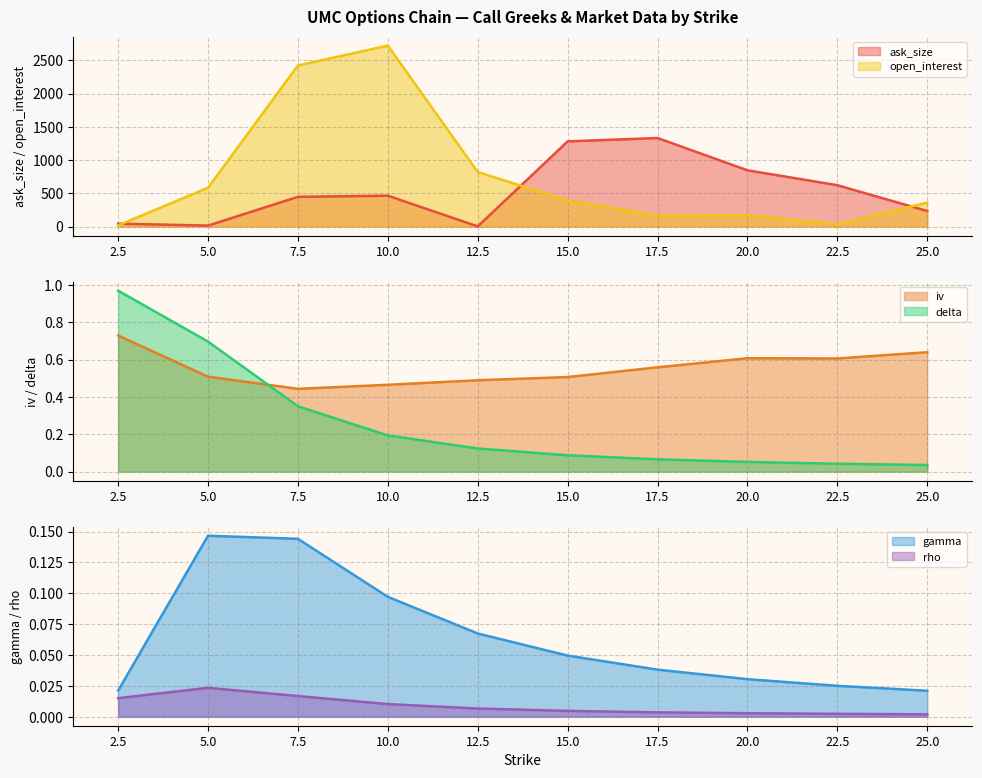

Where is ask_size nearest to the value 667?

22.5